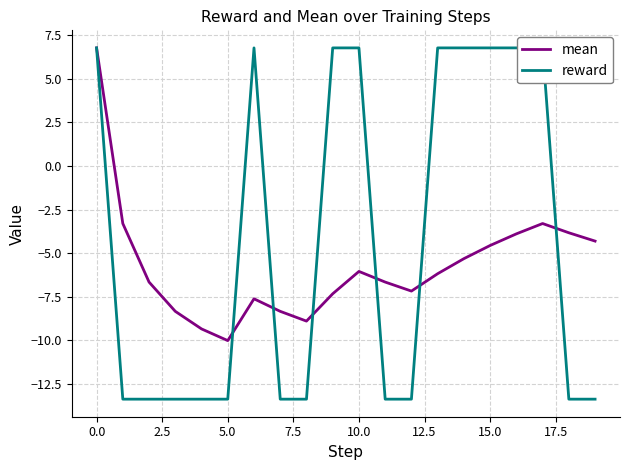

What is the minimum value for reward?

-13.4